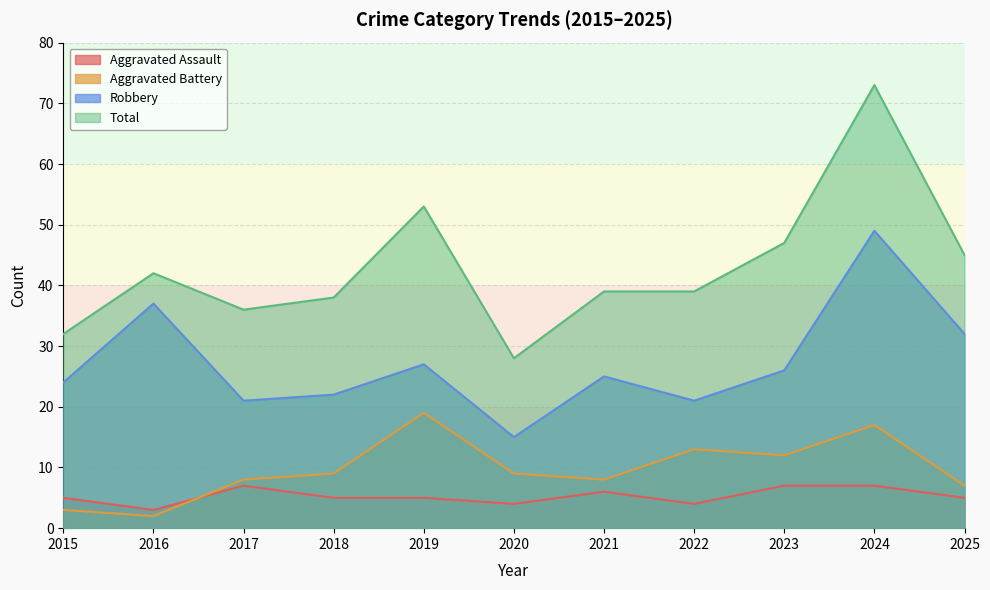

Reading left to right, extract all data points from this chart.

Aggravated Assault: 5	3	7	5	5	4	6	4	7	7	5
Aggravated Battery: 3	2	8	9	19	9	8	13	12	17	7
Robbery: 24	37	21	22	27	15	25	21	26	49	32
Total: 32	42	36	38	53	28	39	39	47	73	45